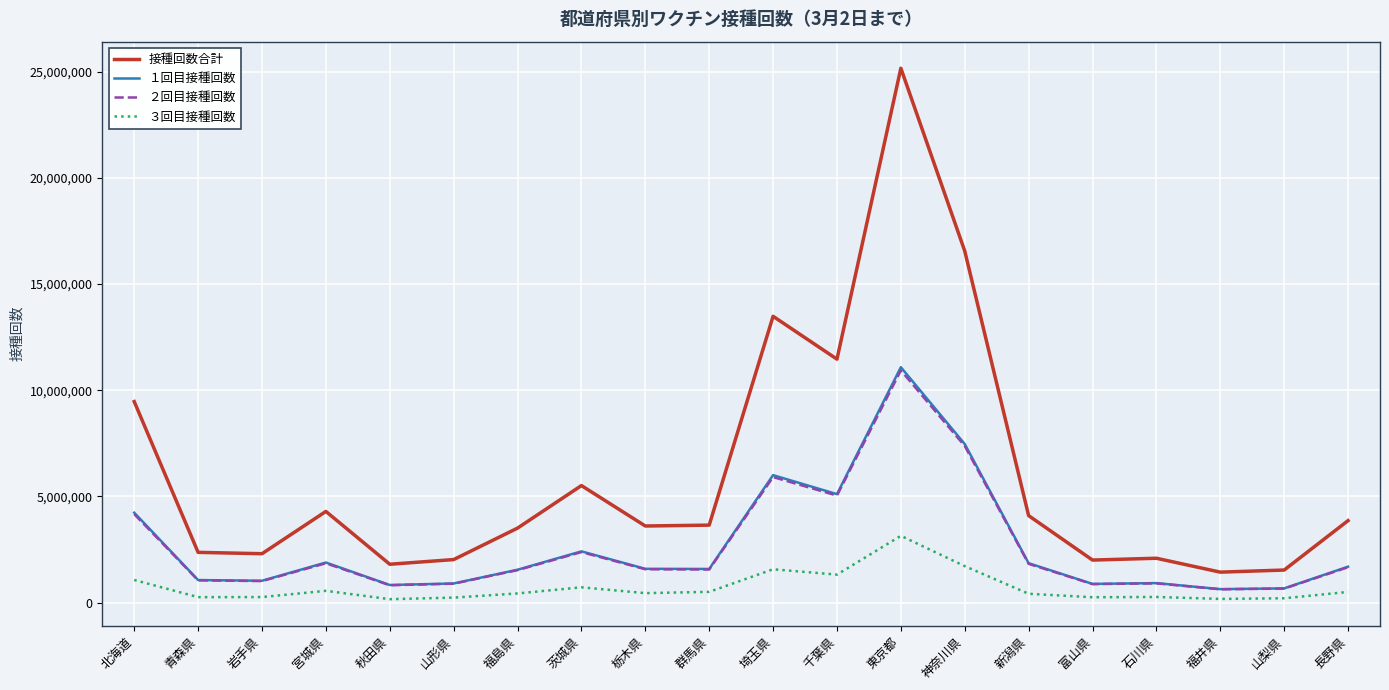

What is the spread (max minus min) of values at 秋田県?

1644846